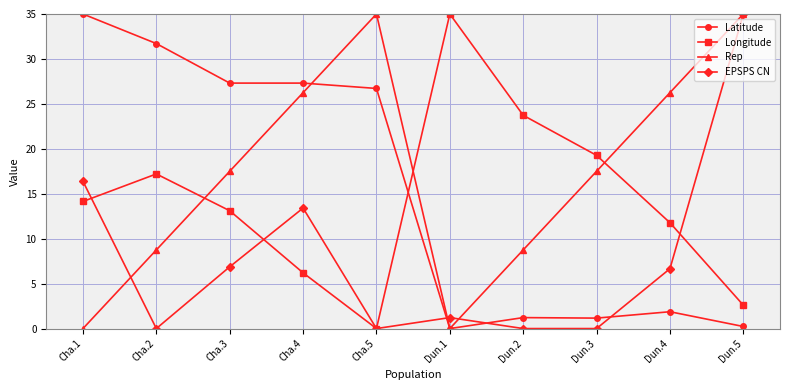

What is the difference between the second highest and second lowest values in the Longitude series?

21.1